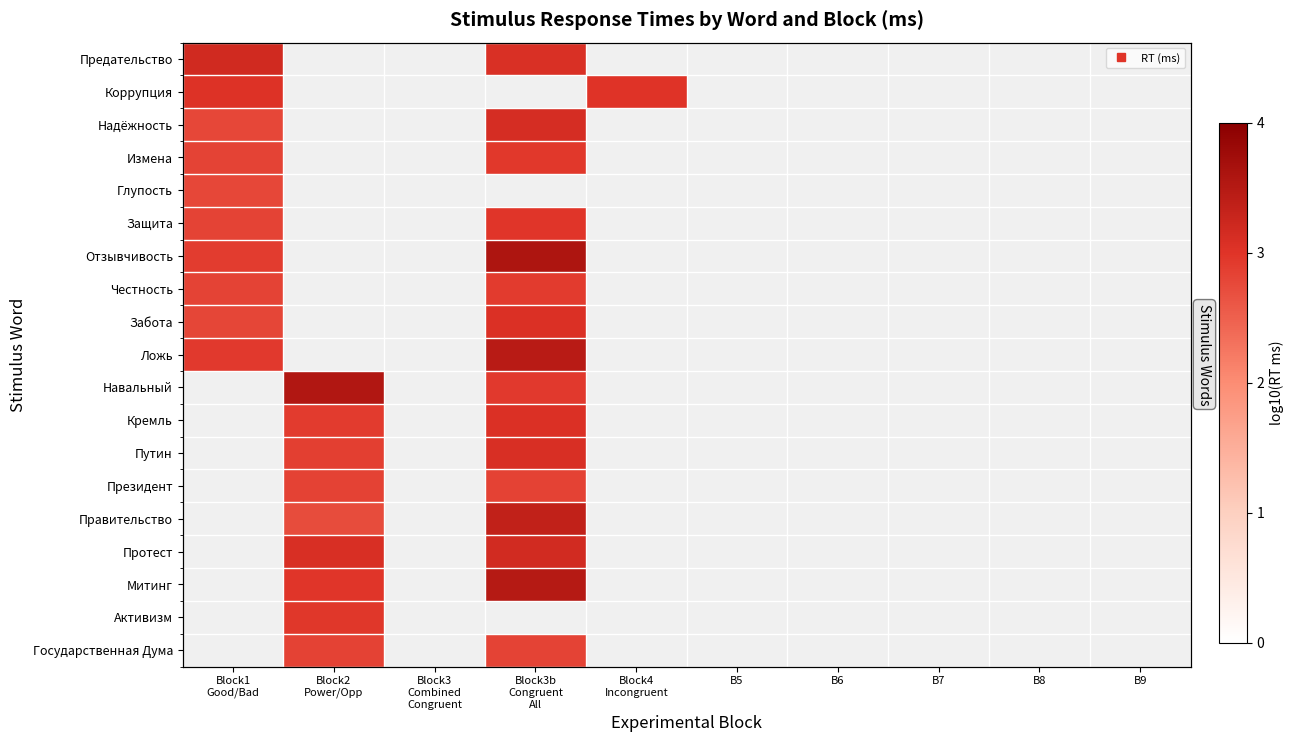

Which category has the highest value across all series?

Block3b
Congruent
All